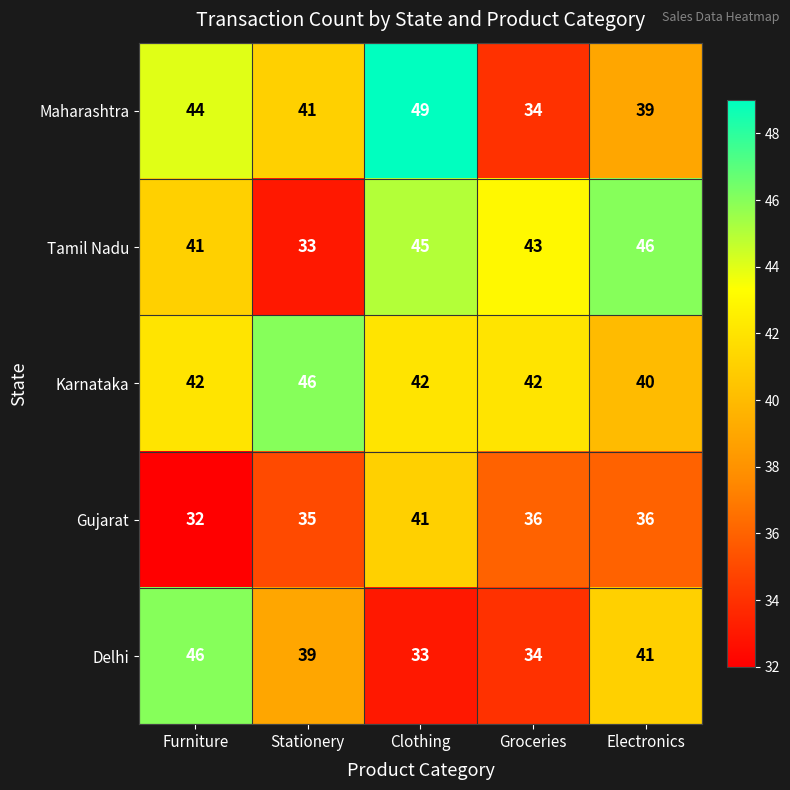

How many data points in Karnataka are less than 42?

1